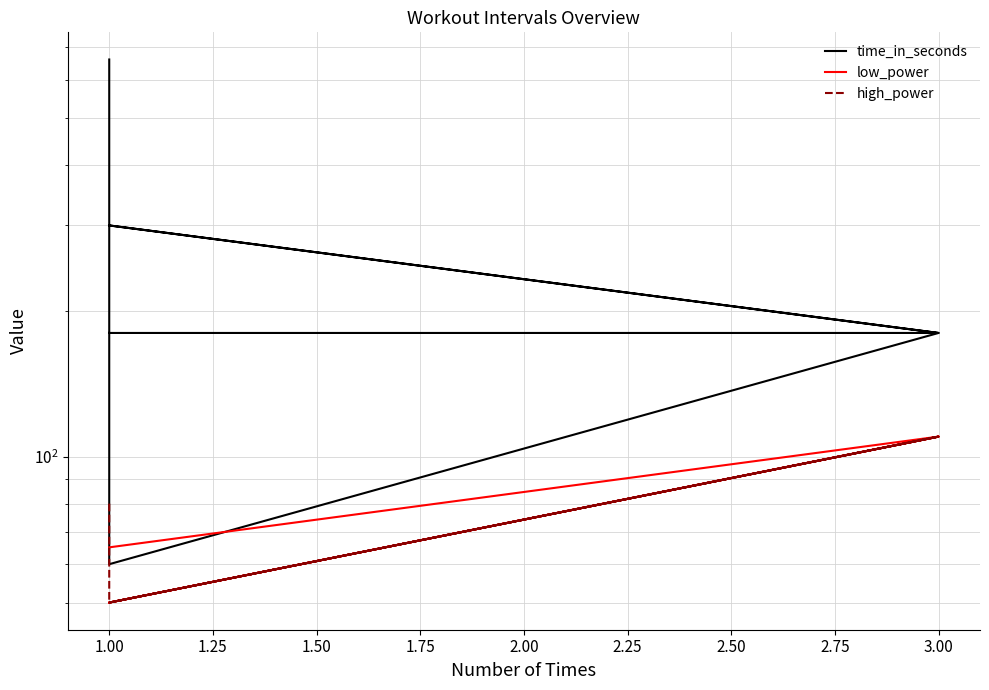

What is the label of the 5th point from the right?

1.00